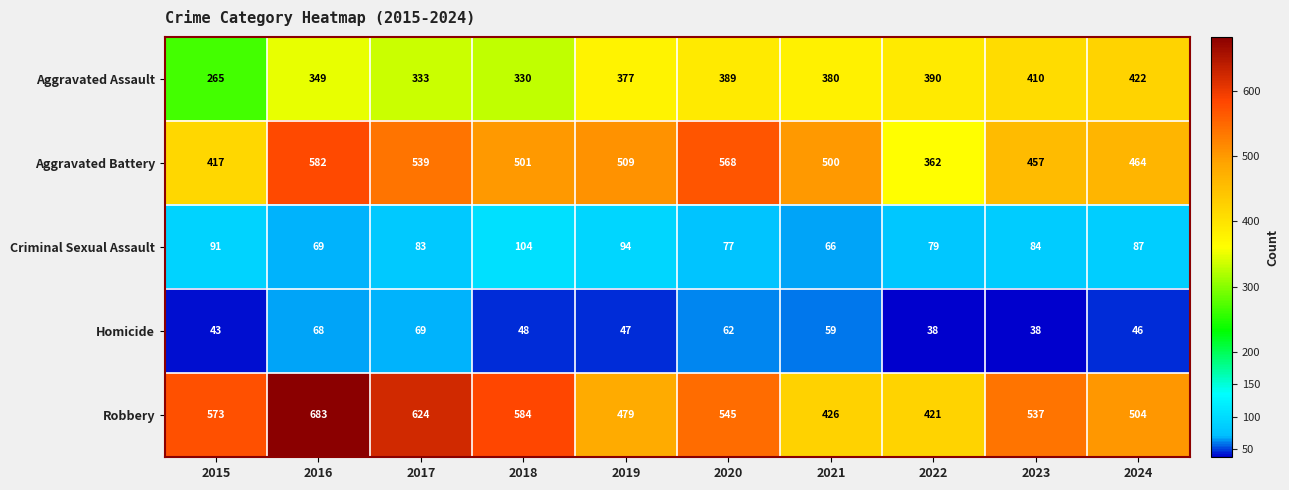

Rank the series by their maximum value, from lowest to highest.

Homicide, Criminal Sexual Assault, Aggravated Assault, Aggravated Battery, Robbery